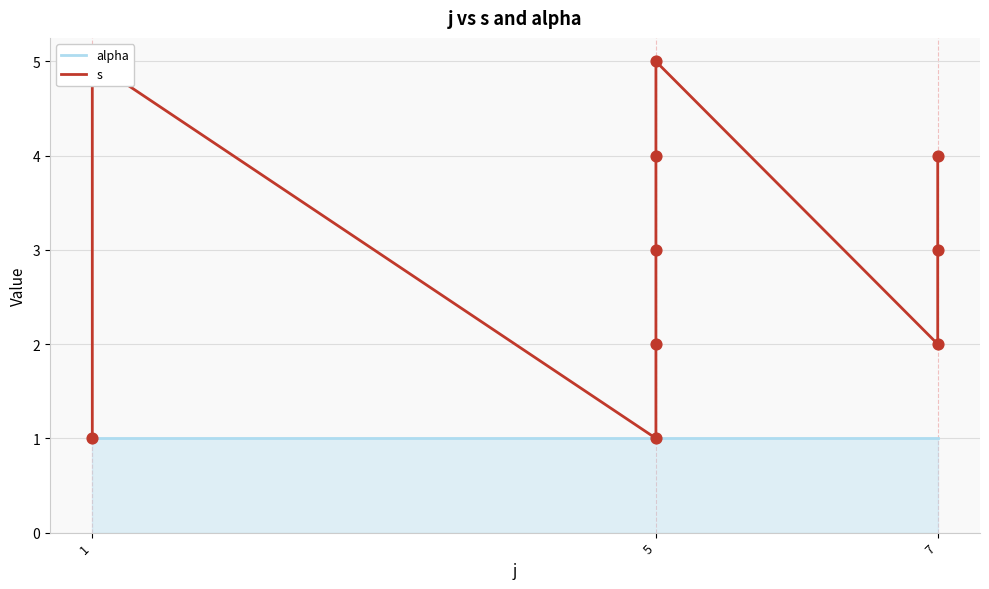

What are all the series names shown in the legend?

alpha, s